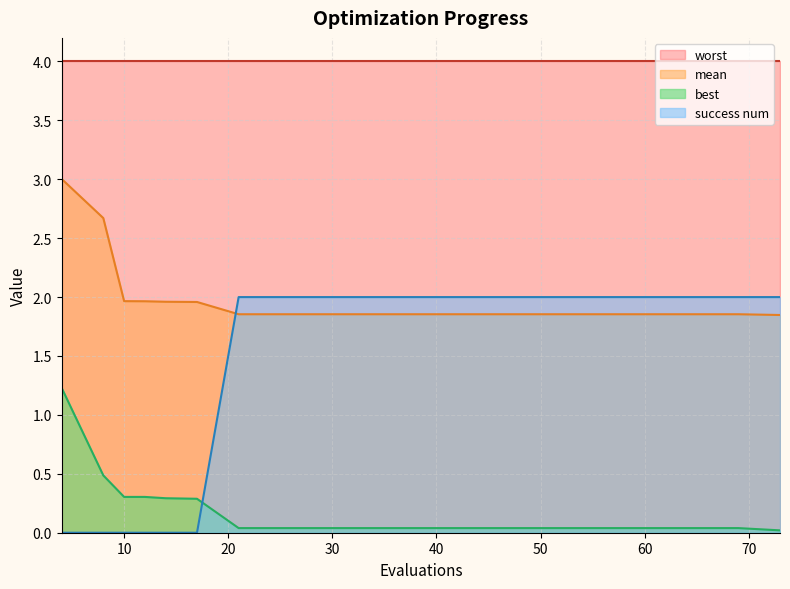

List the series in order of their peak value, highest first.

worst, mean, success num, best